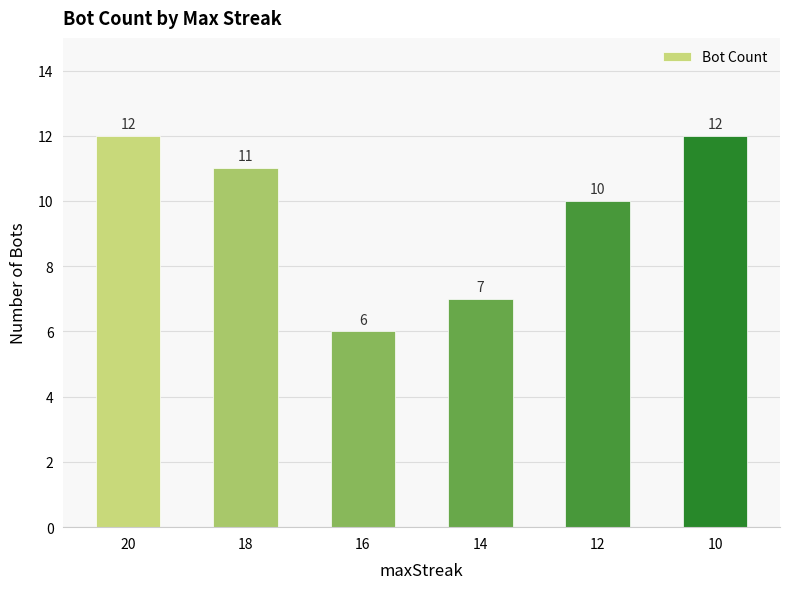

Count the number of data series in this chart.

1